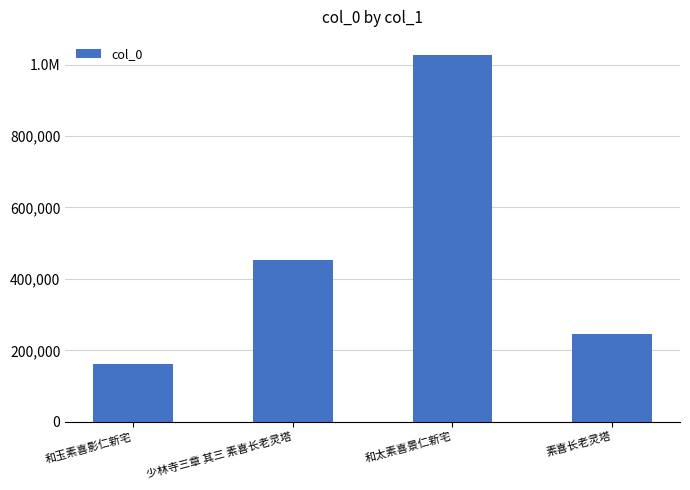

True or false: the data shows 452627 at 少林寺三章 其三 素喜长老灵塔.

True